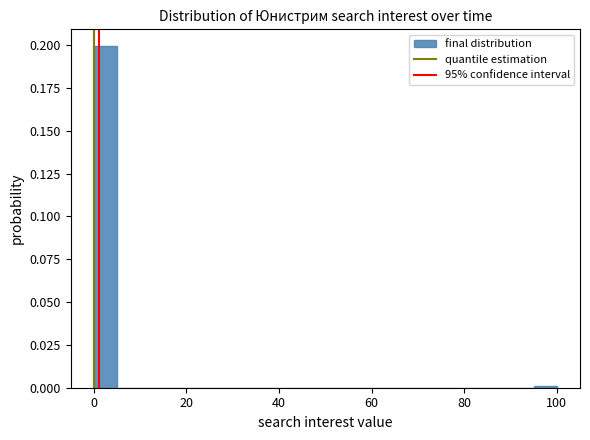

Around what value on the x-axis is the tallest bar? Give the approximate position of its centre, as read against the axis.

2